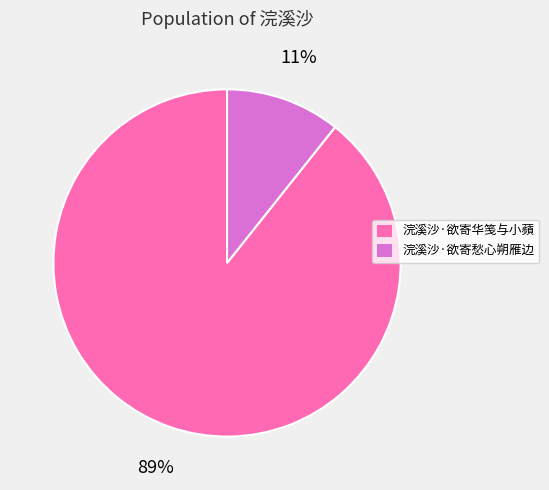

What percentage is the 浣溪沙·欲寄愁心朔雁边 slice, to the nearest percent?

11%